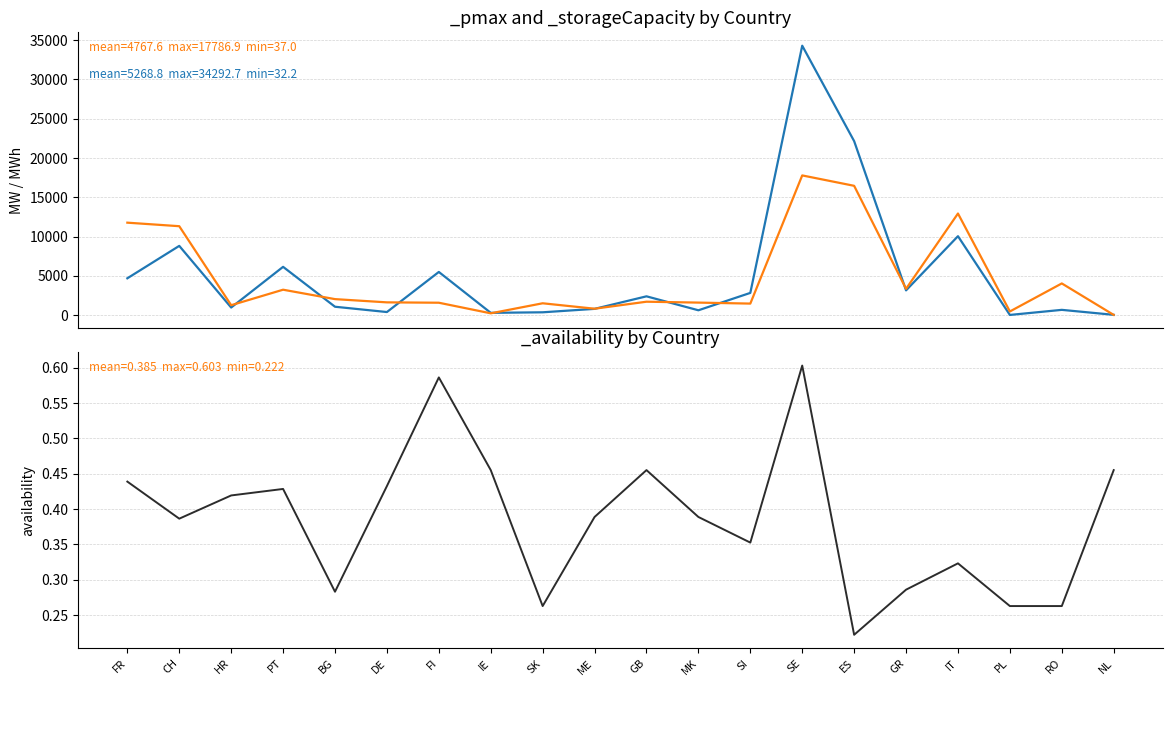

What is the lowest value of the _availability series?

0.2